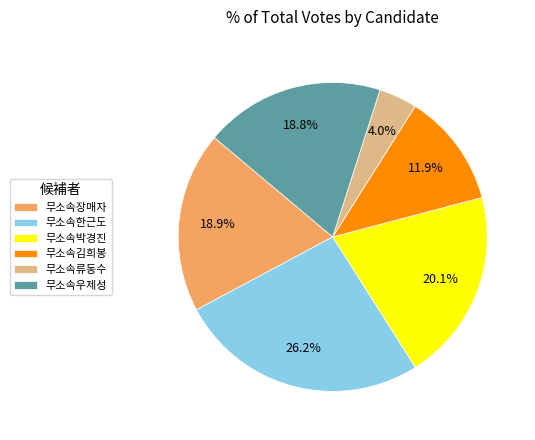

Combined, what portion of the pie is 무소속한근도 and 무소속박경진?

46.3%